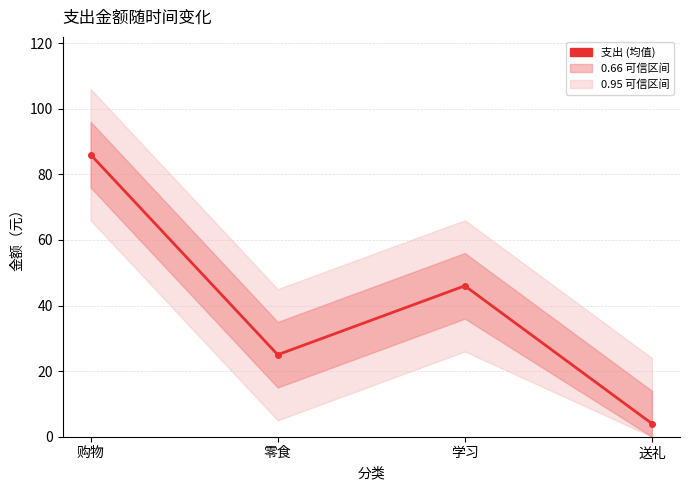

Where is the first local minimum?

零食